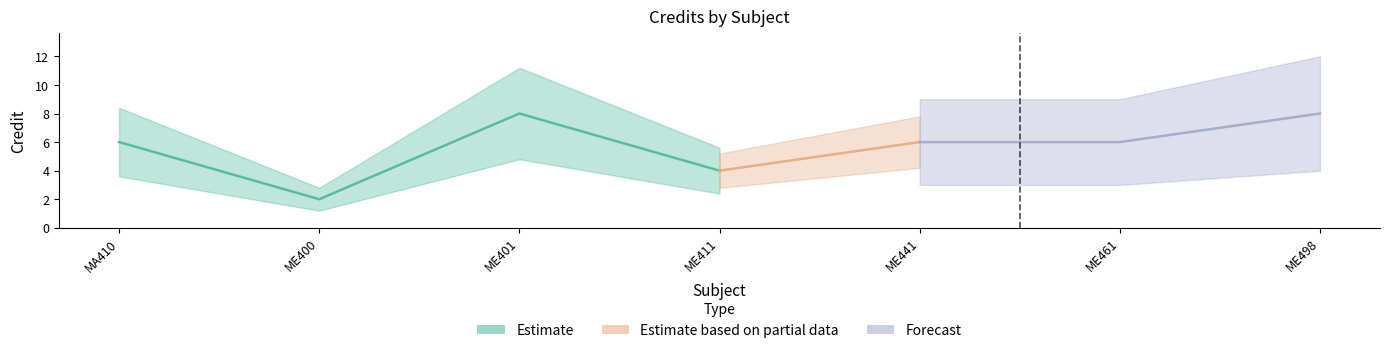

Rank the categories by value from highest to lowest.

3, 7, 1, 5, 6, 4, 2